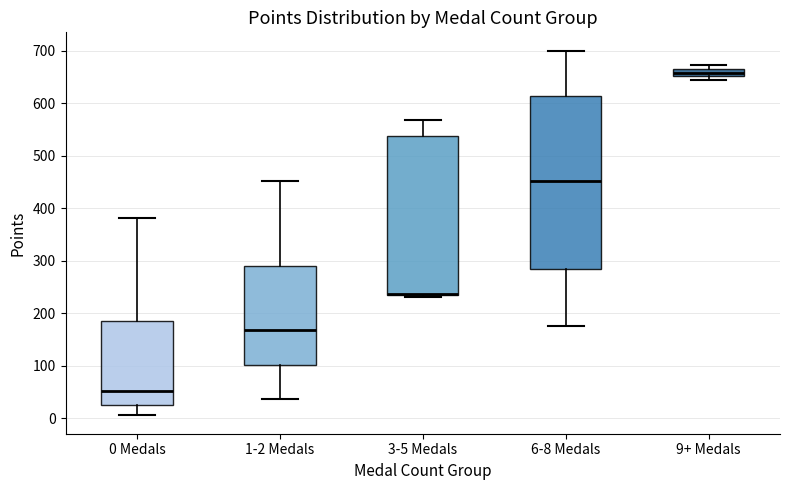

Which box is the tallest, from its lower edge to its upper edge?

6-8 Medals